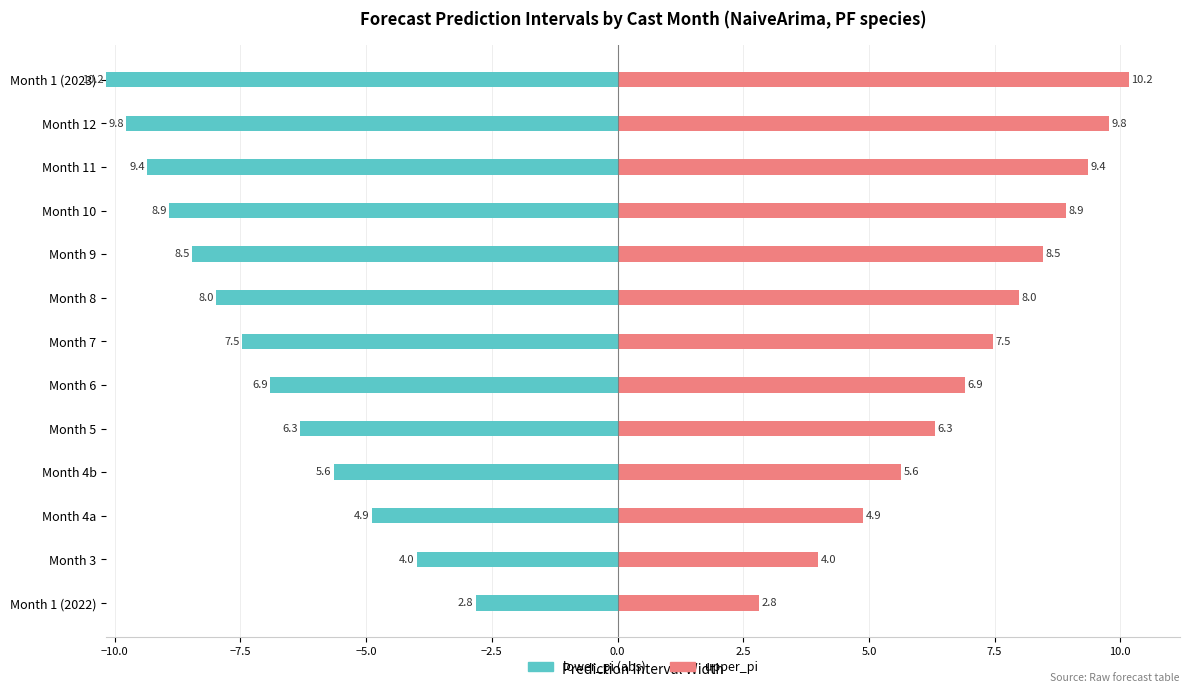

How many values in the lower_pi (abs) series are below 7?

6